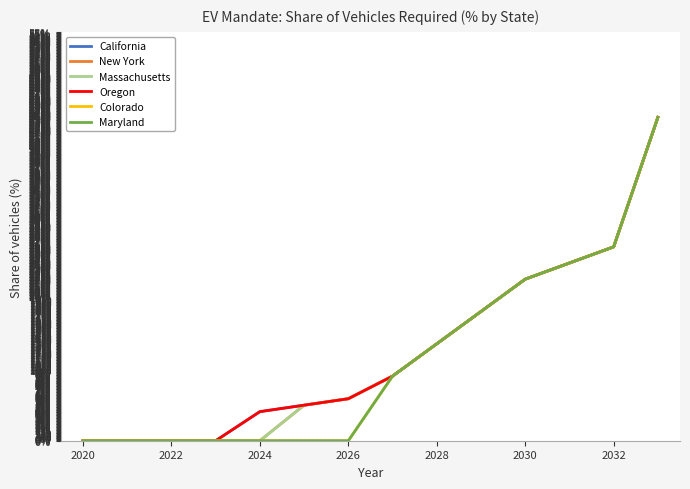

Does the chart display data point markers on the line(s)?

No